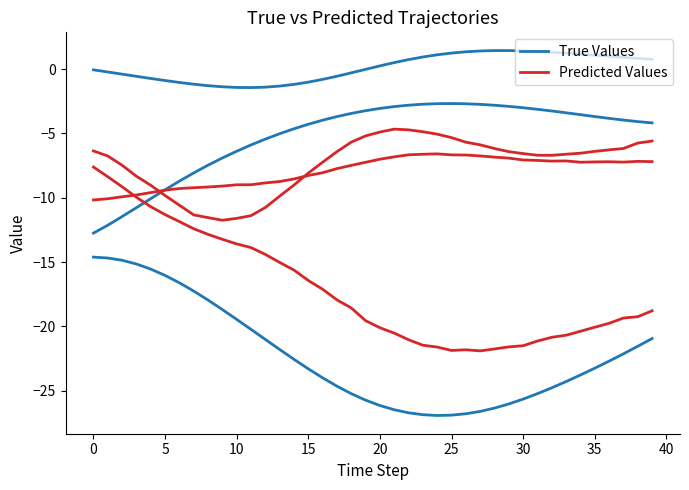

What is the value of the Predicted Values point at the 28th from the left?

-21.9